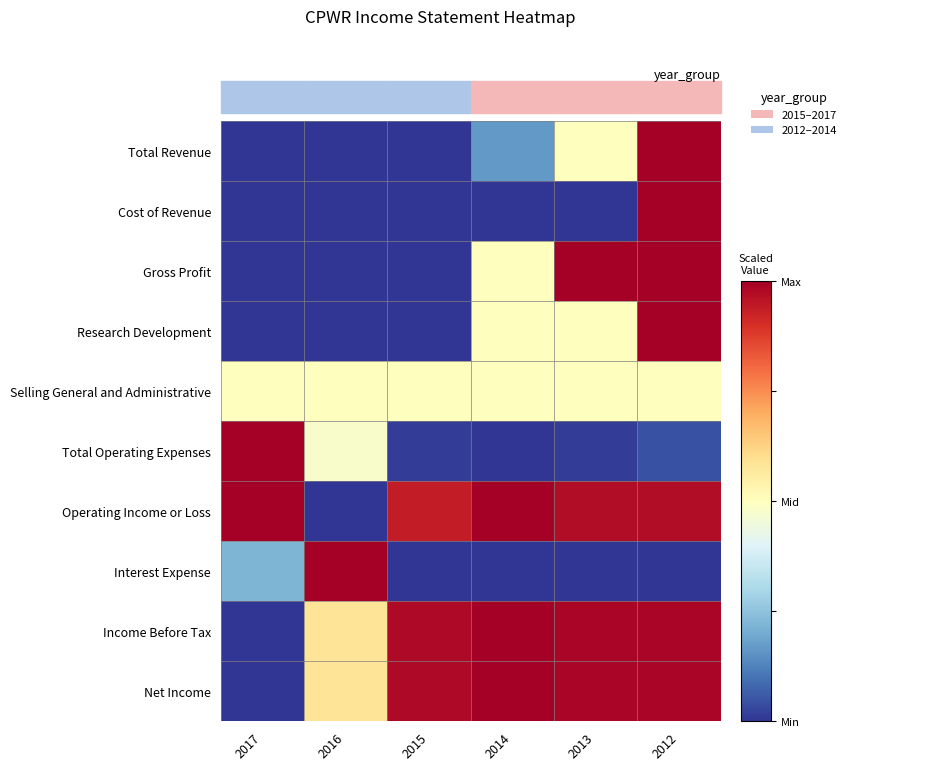

Reading right to left, list all the values displayed in this chart.

Total Revenue: 2012=1.0	2013=0.5	2014=0.2	2015=0.0	2016=0.0	2017=0.0
Cost of Revenue: 2012=1.0	2013=0.0	2014=0.0	2015=0.0	2016=0.0	2017=0.0
Gross Profit: 2012=1.0	2013=1.0	2014=0.5	2015=0.0	2016=0.0	2017=0.0
Research Development: 2012=1.0	2013=0.5	2014=0.5	2015=0.0	2016=0.0	2017=0.0
Selling General and Administrative: 2012=0.5	2013=0.5	2014=0.5	2015=0.5	2016=0.5	2017=0.5
Total Operating Expenses: 2012=0.0	2013=0.0	2014=0.0	2015=0.0	2016=0.5	2017=1.0
Operating Income or Loss: 2012=1.0	2013=1.0	2014=1.0	2015=0.9	2016=0.0	2017=1.0
Interest Expense: 2012=0.0	2013=0.0	2014=0.0	2015=0.0	2016=1.0	2017=0.2
Income Before Tax: 2012=1.0	2013=1.0	2014=1.0	2015=1.0	2016=0.6	2017=0.0
Net Income: 2012=1.0	2013=1.0	2014=1.0	2015=1.0	2016=0.6	2017=0.0